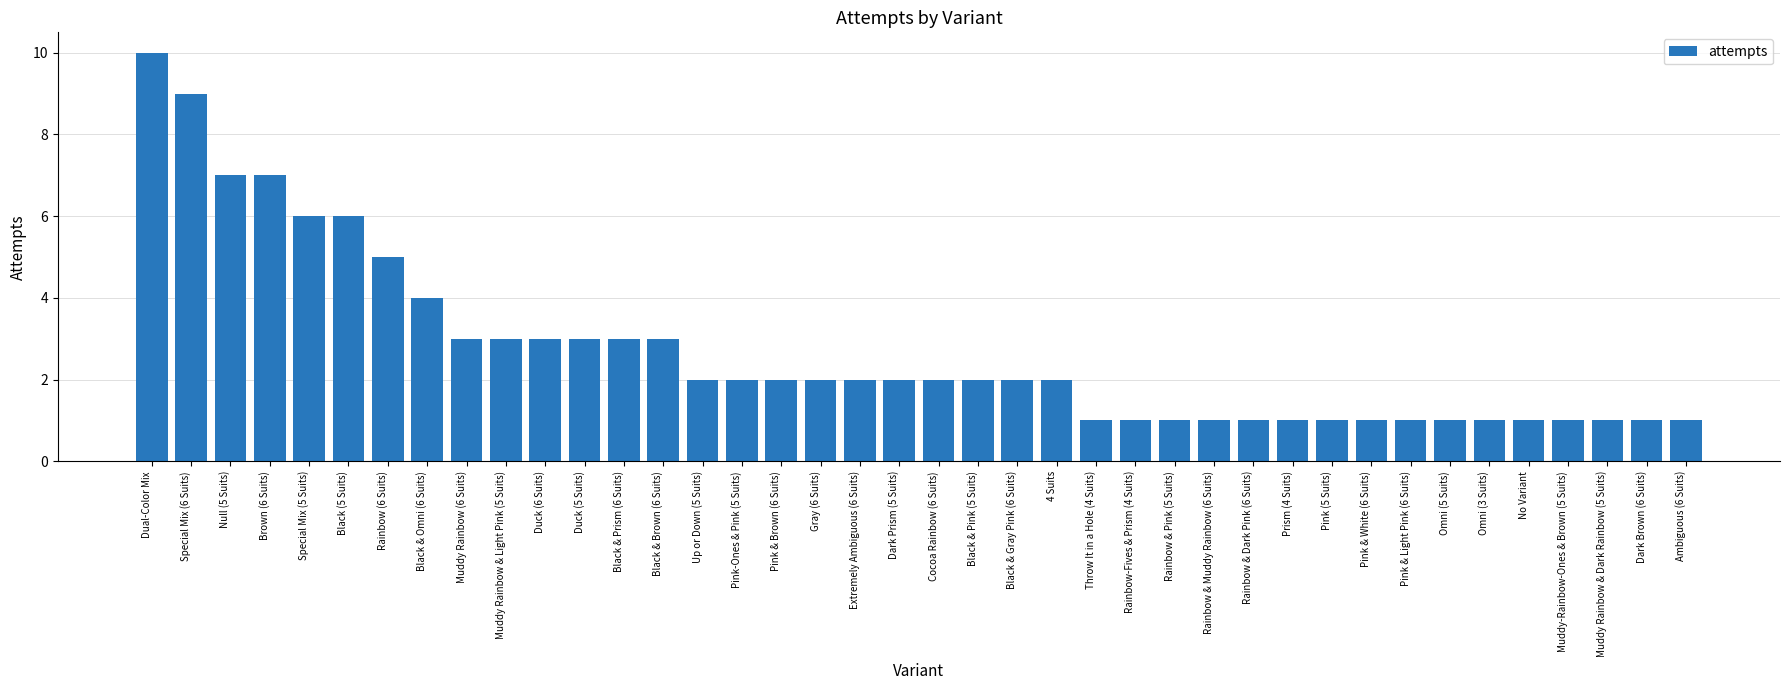

How many bars are there in total?

40